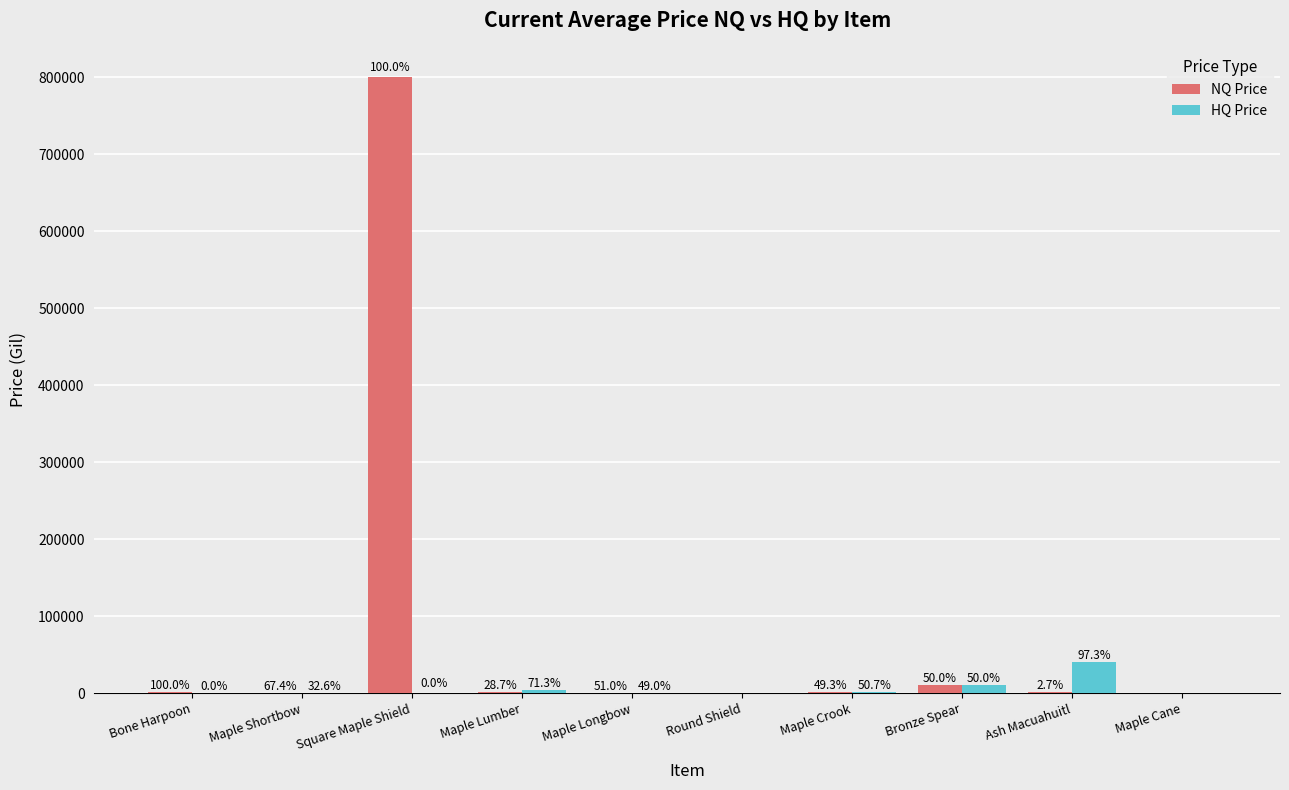

What is the difference between the HQ Price values at Ash Macuahuitl and Maple Crook?

39100.0